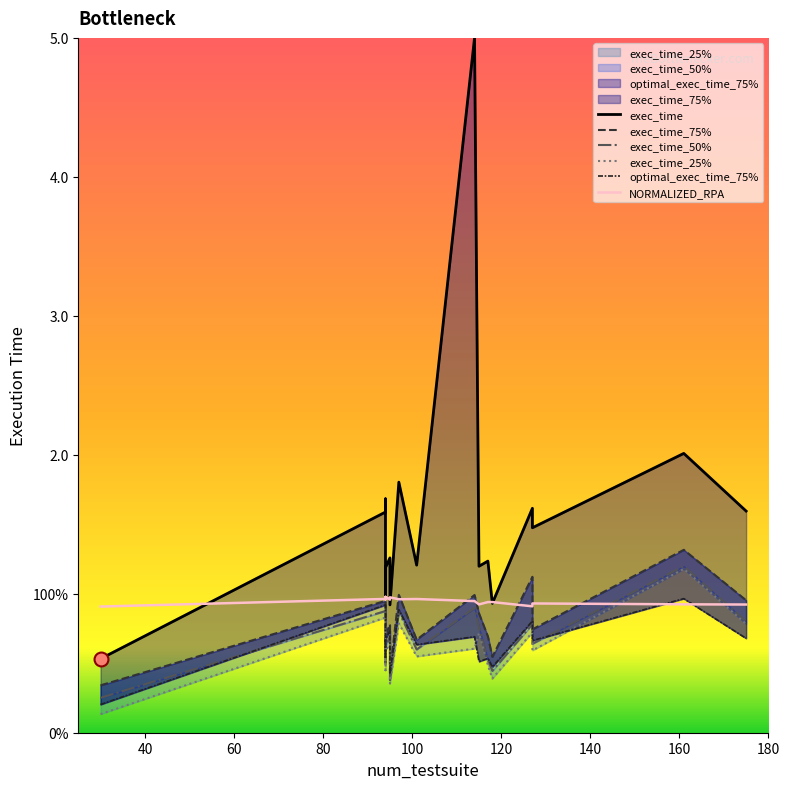

Does the chart have visible grid lines?

No